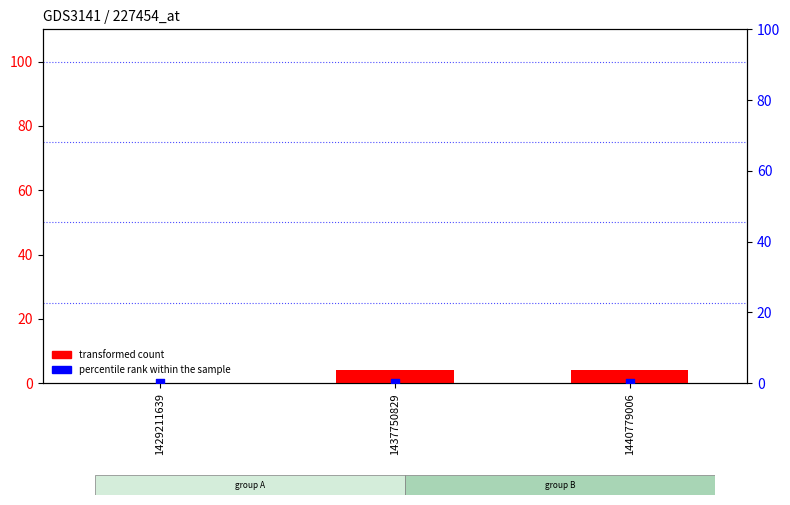

At how many categories does at least one series exceed 2?

2